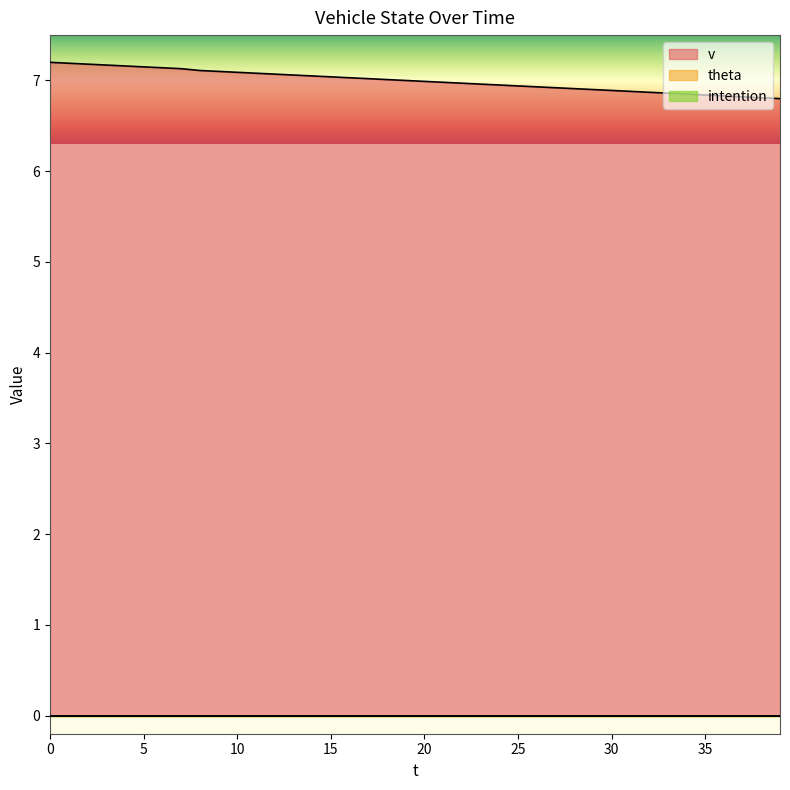

Which has a higher value, 20 or 18?

18